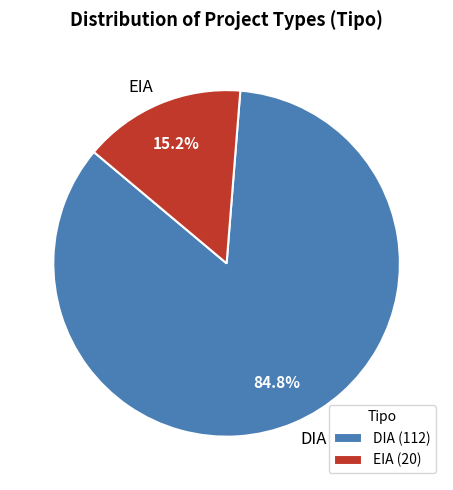

To the nearest percent, what portion does EIA represent?

15%